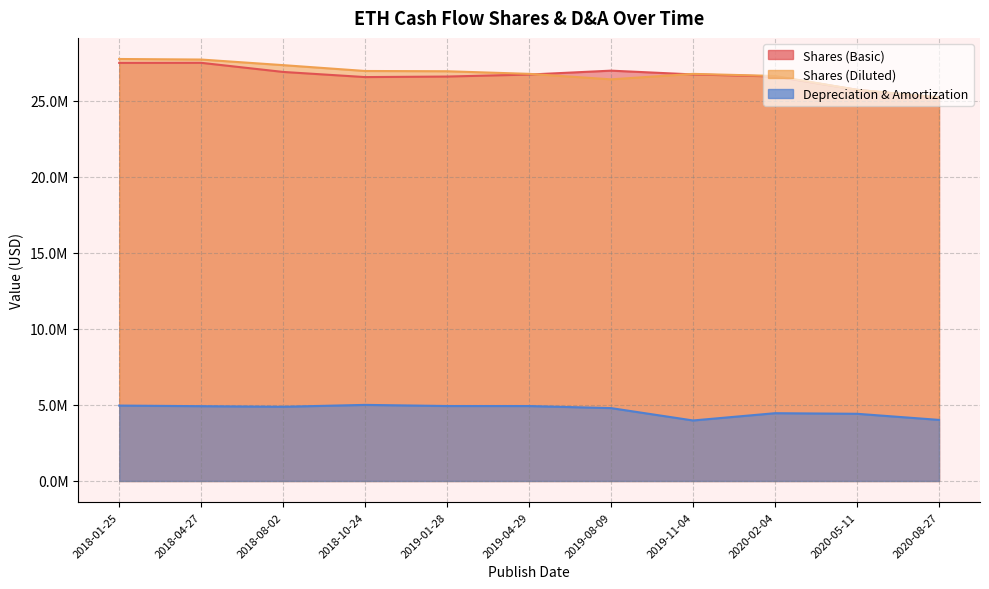

Where is the first local minimum for Shares (Diluted)?

2019-08-09